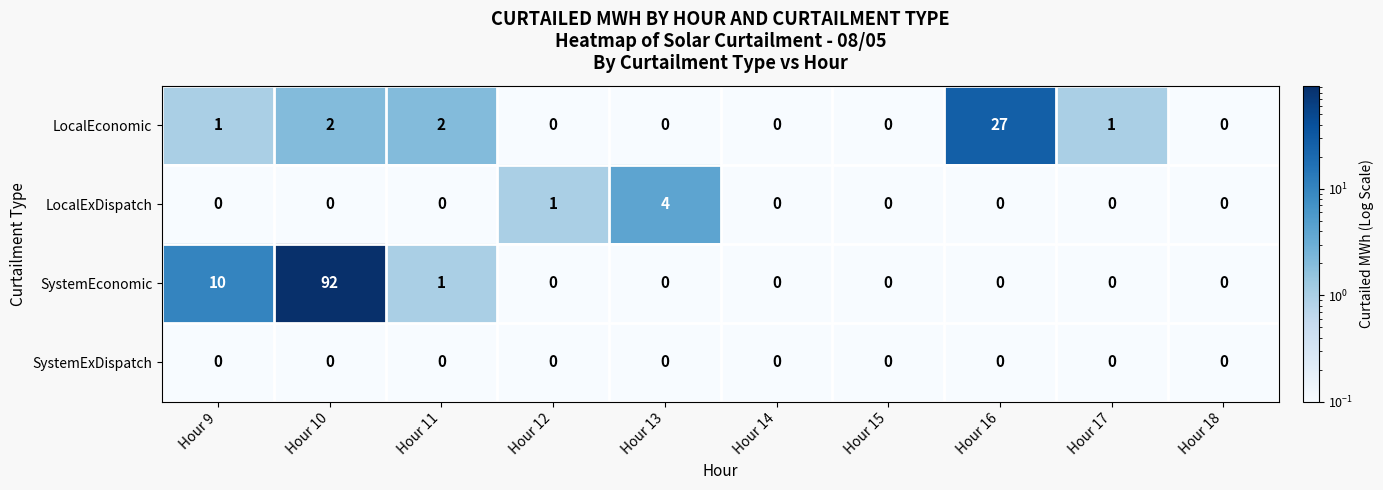

Is the value of SystemExDispatch at Hour 11 greater than the value of LocalExDispatch at Hour 13?

No